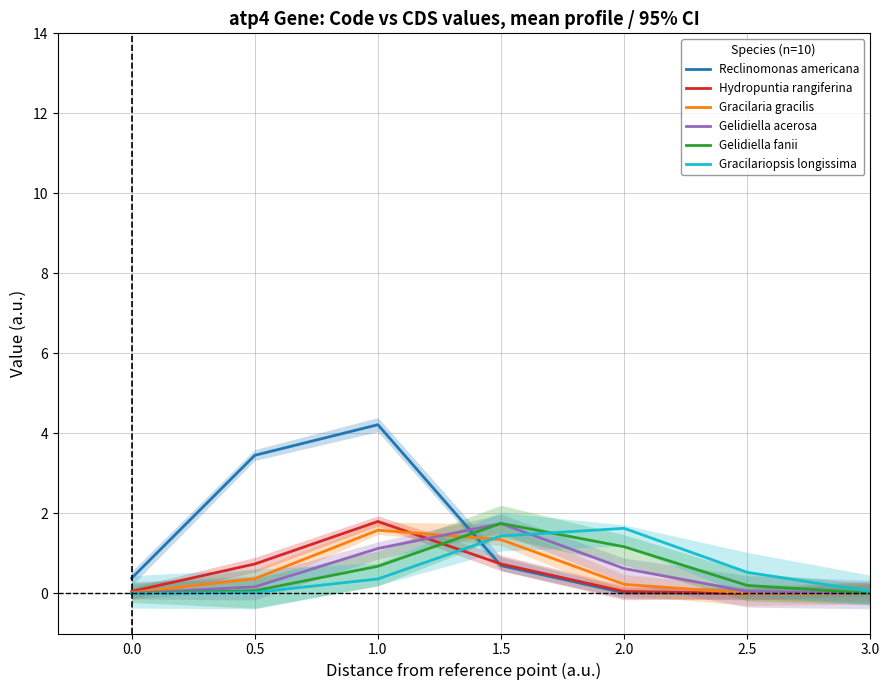

Which category has the highest value in the Hydropuntia rangiferina series?

1.0